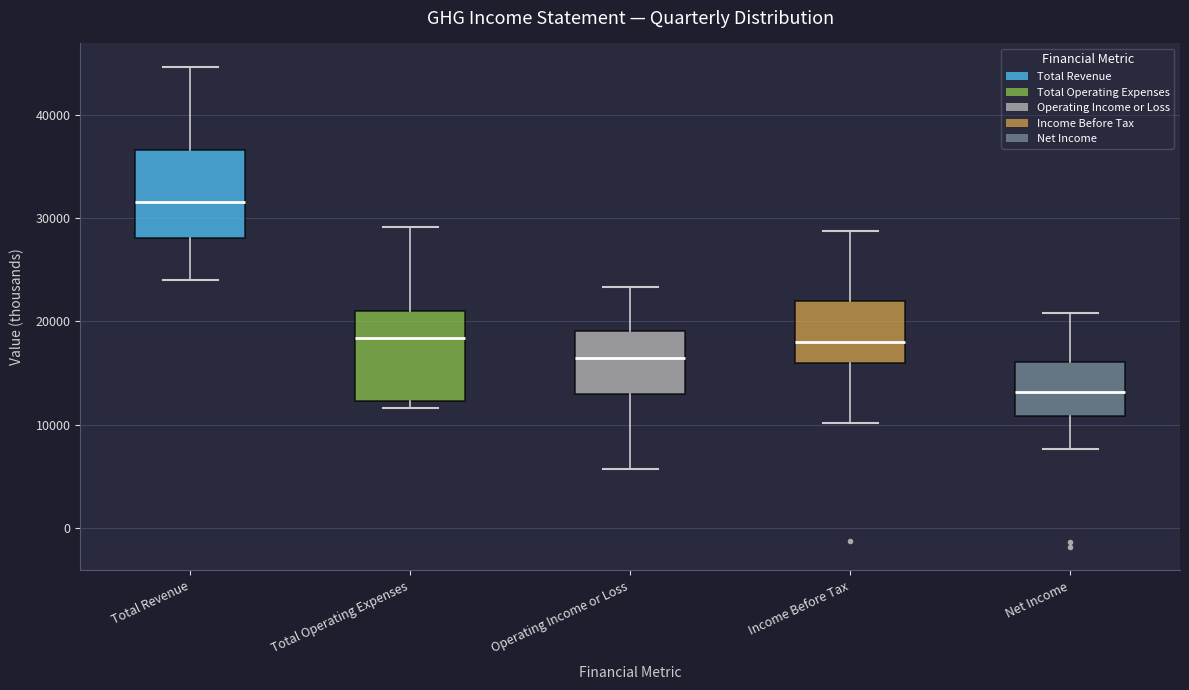

Where does the upper whisker of the box for Operating Income or Loss end on the y-axis? The values are not printed on the chart, so give them approximately, as read against the axis.

23000